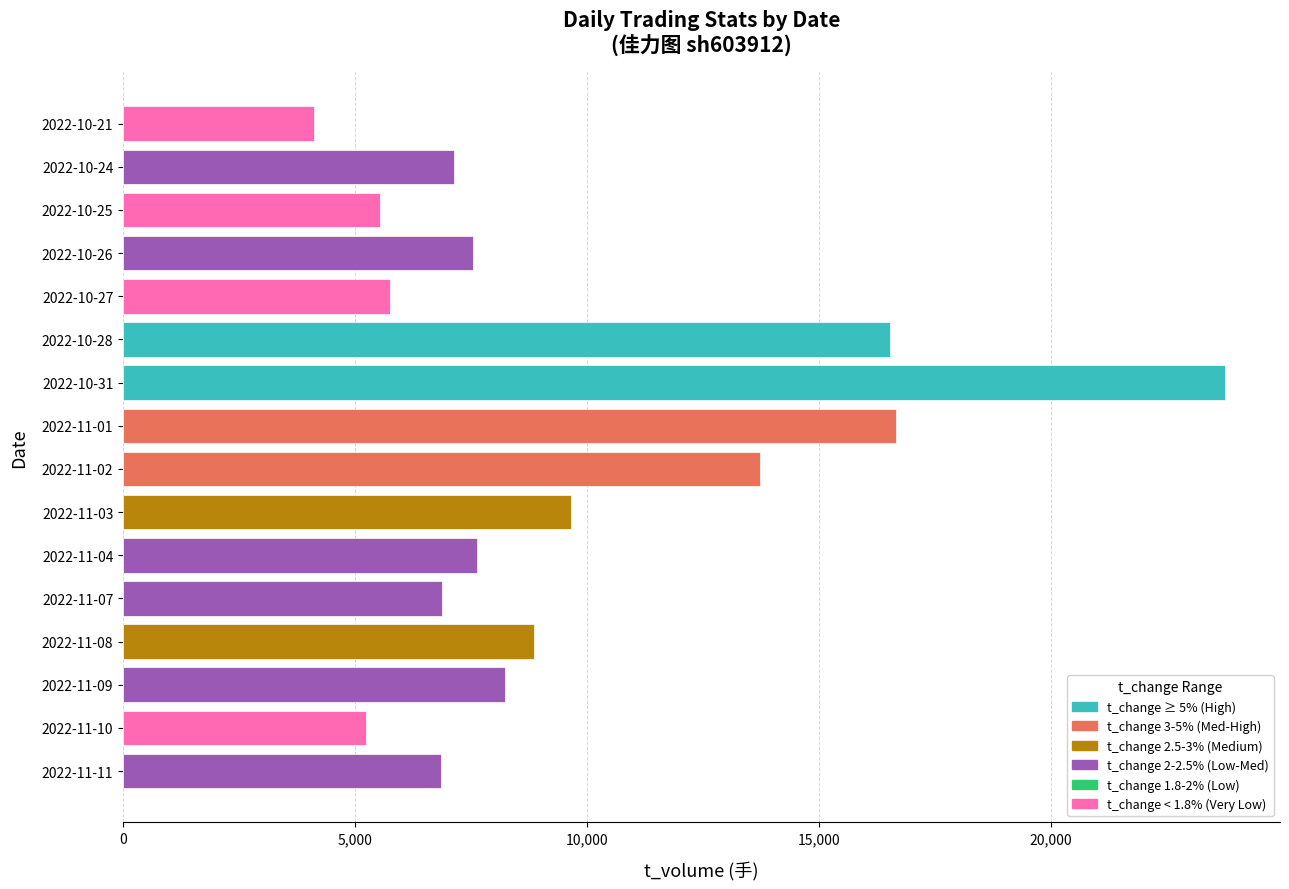

What is the sum of all values?

154135